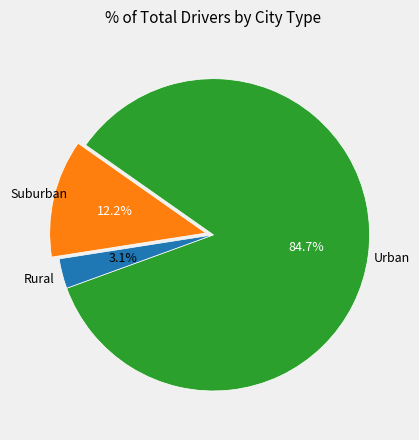

Is there a majority slice in this chart?

Yes